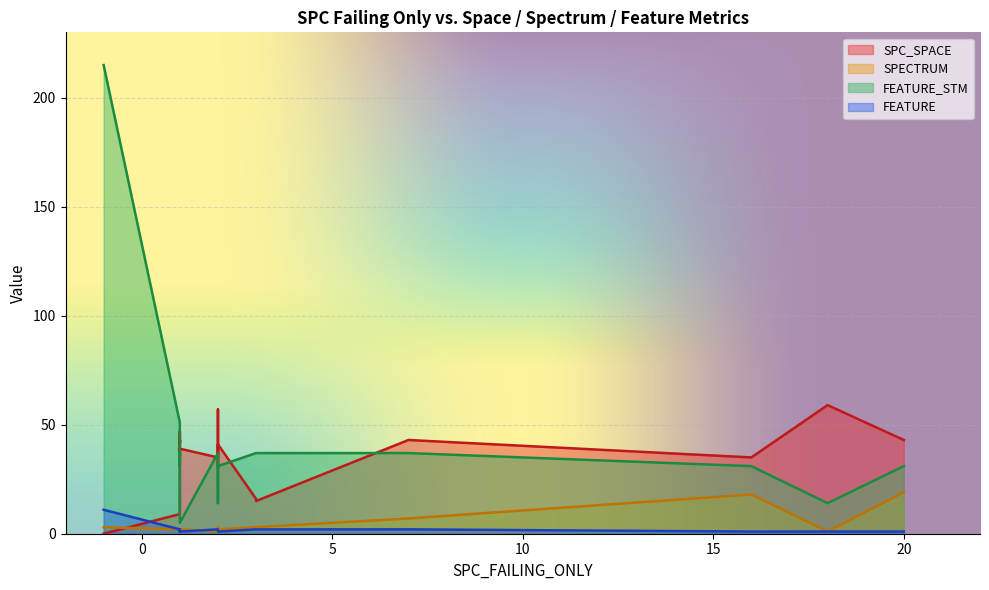

What are all the series names shown in the legend?

SPC_SPACE, SPECTRUM, FEATURE_STM, FEATURE